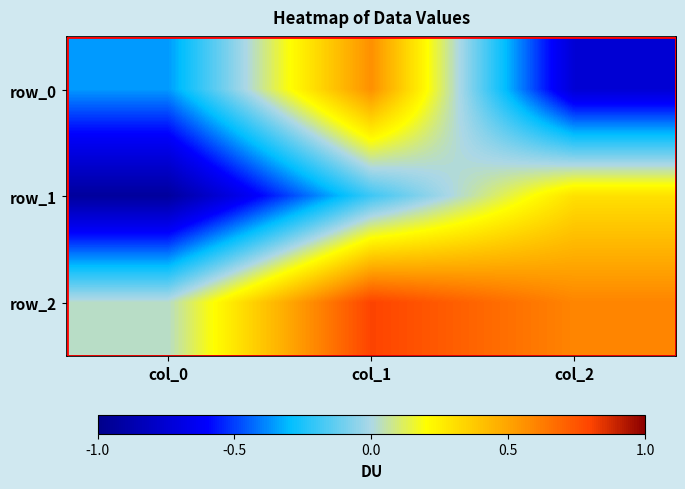

How many positive values does the row_0 series have?

1